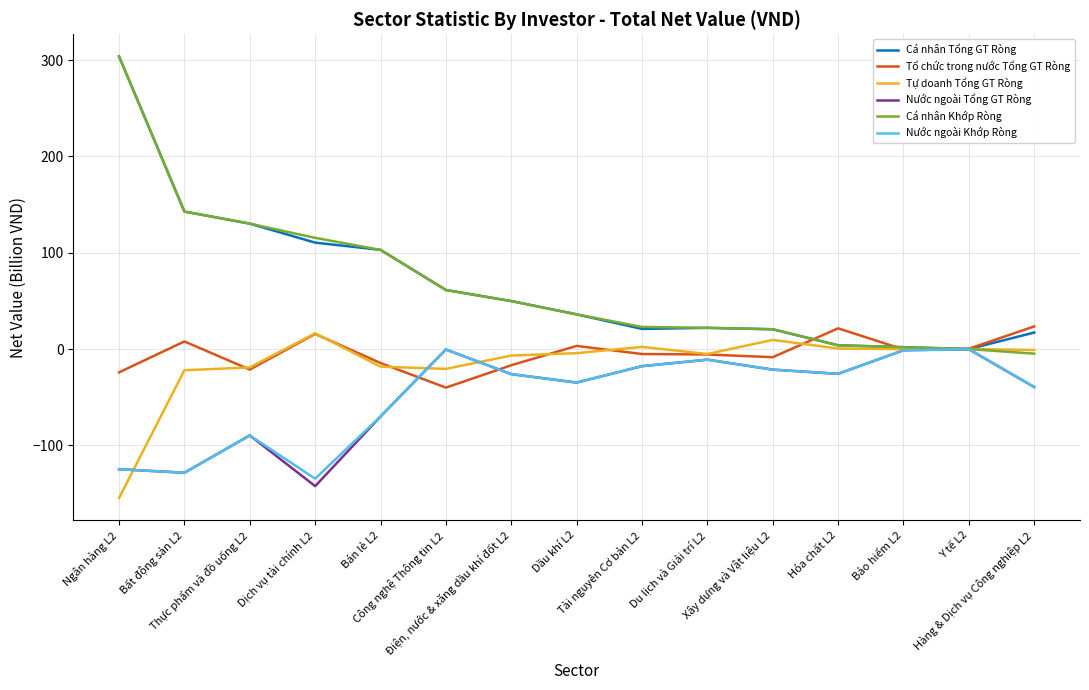

At which category is the sum across all series the highest?

Ngân hàng L2